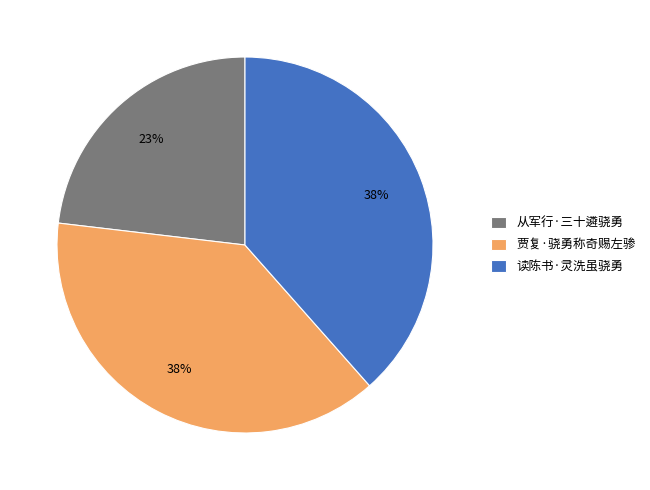

Count the number of slices in the pie.

3